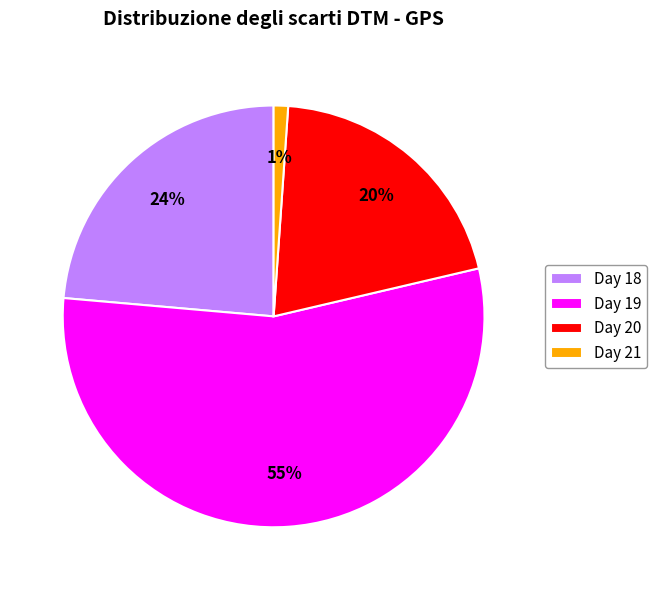

To the nearest percent, what is the difference between the largest and smallest slice percentages?

54%